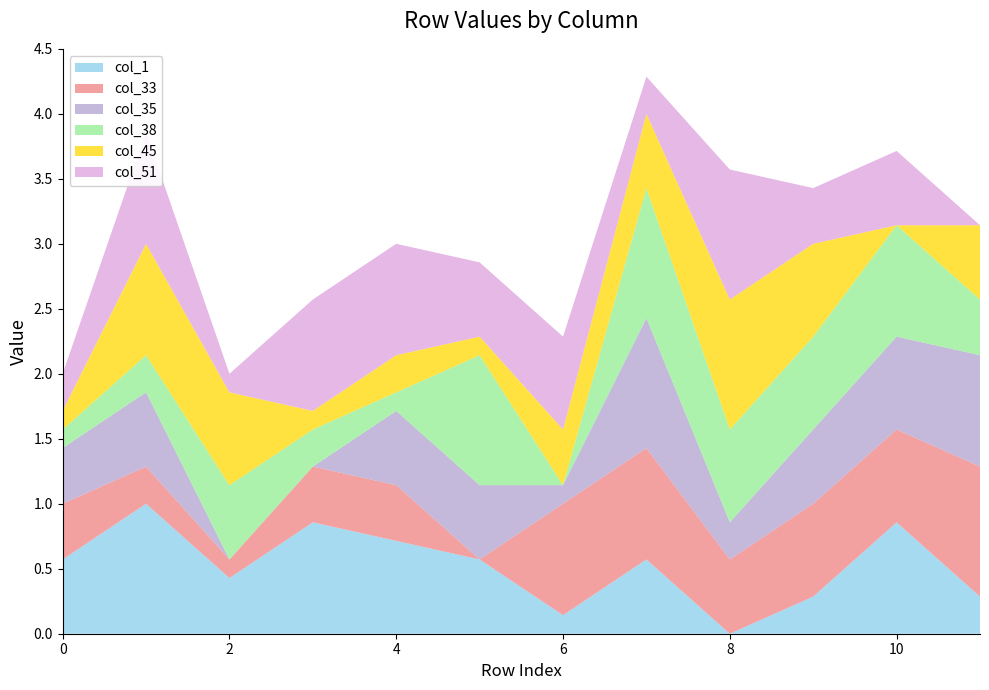

What is the total value across all series at 6?

2.3